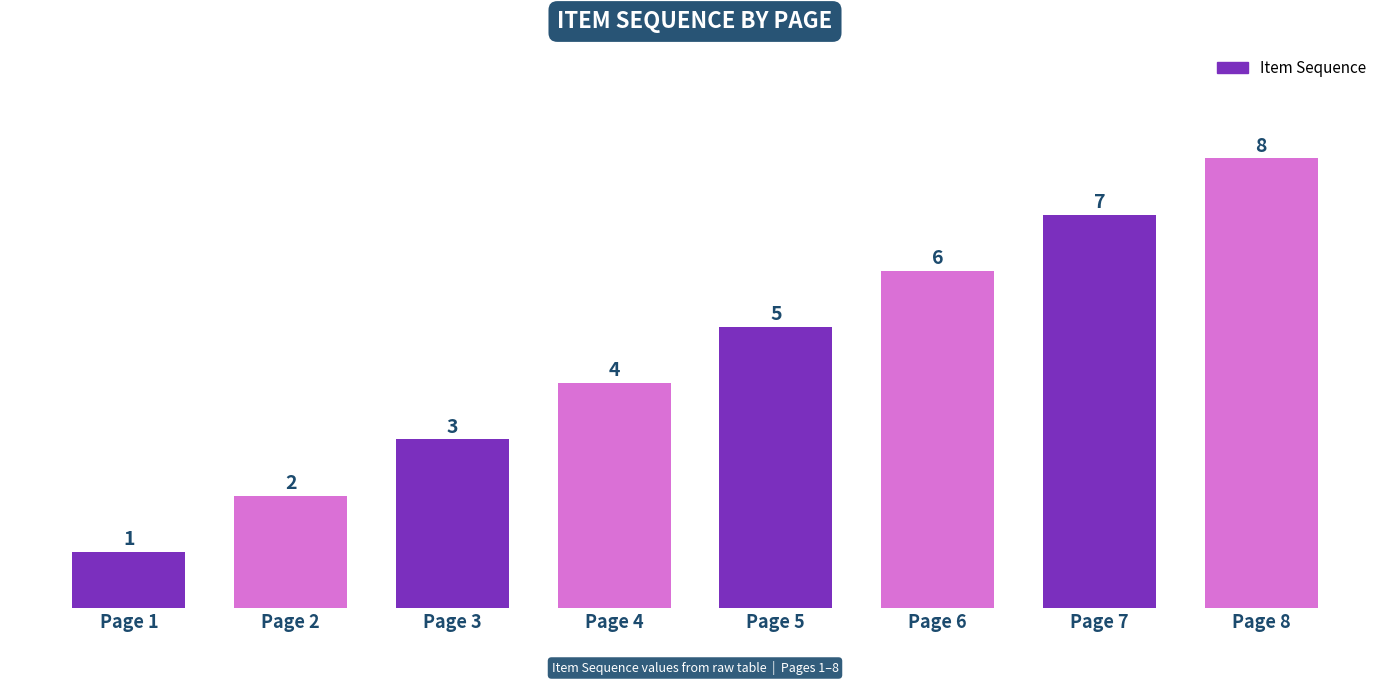

Does the chart contain any negative values?

No